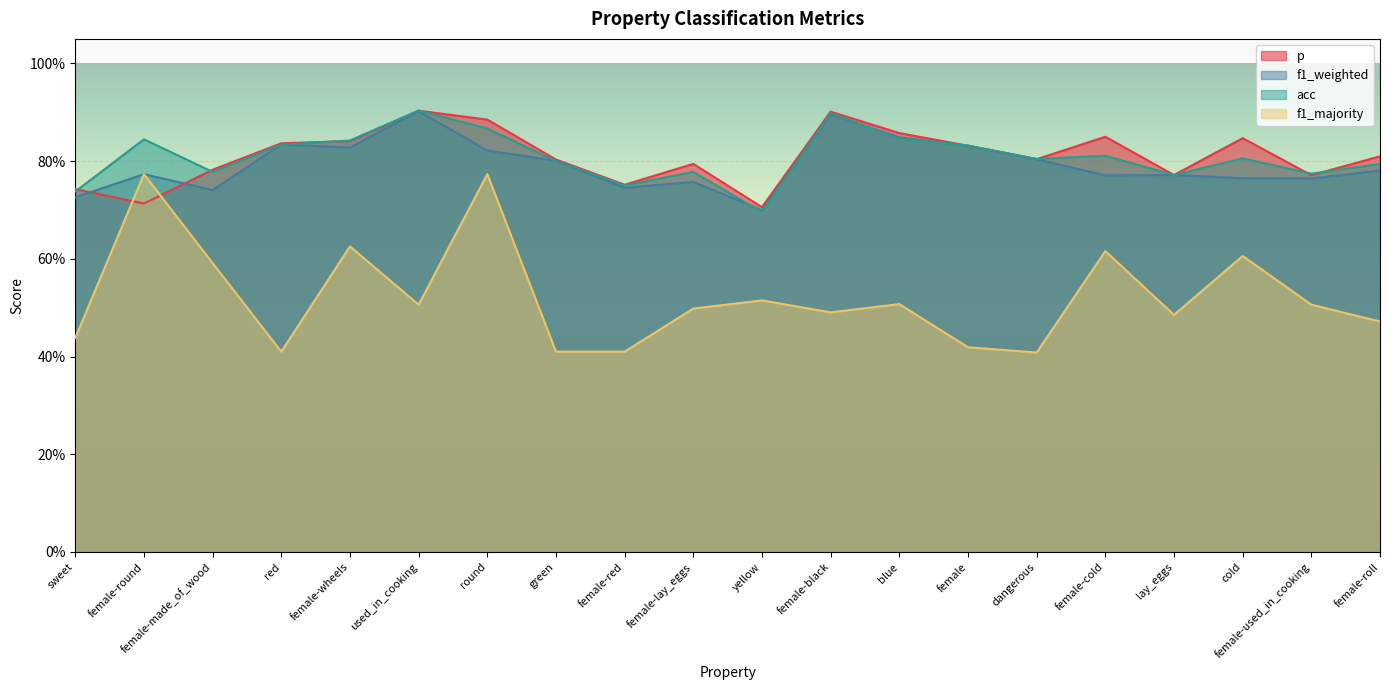

Between female-round and used_in_cooking, which is larger?

used_in_cooking